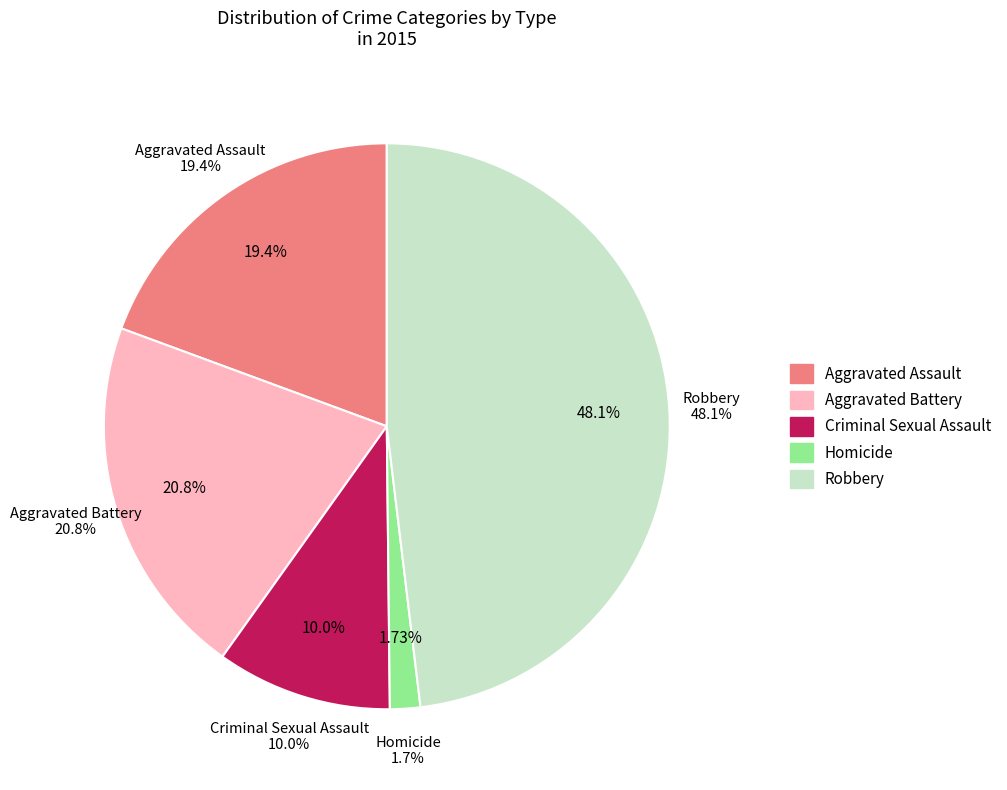

What portion of the pie excludes Robbery?

51.9%